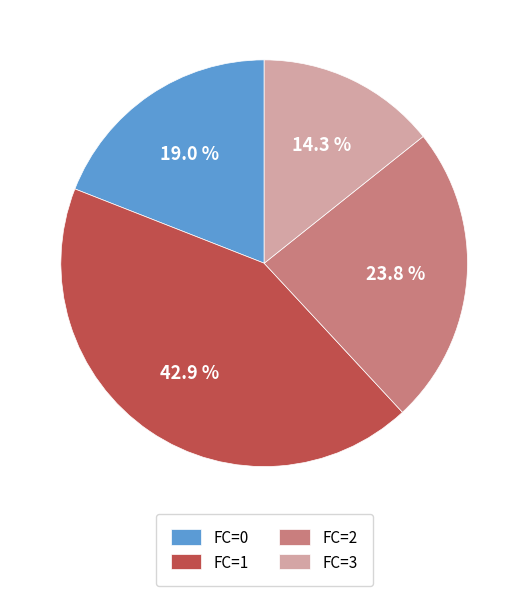

Does FC=3 account for over 50% of the chart?

No